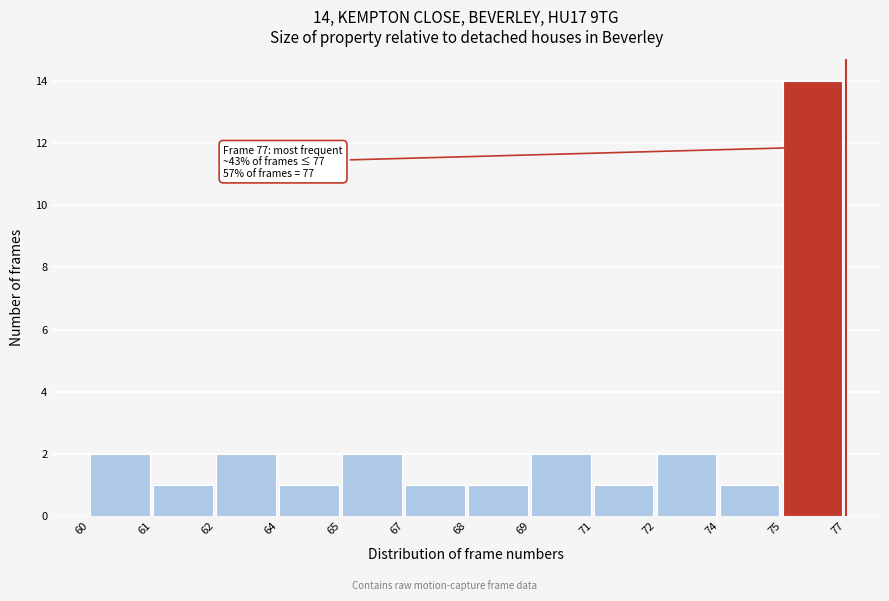

Reading left to right, what are all the values shown in this chart?

2	1	2	1	2	1	1	2	1	2	1	14